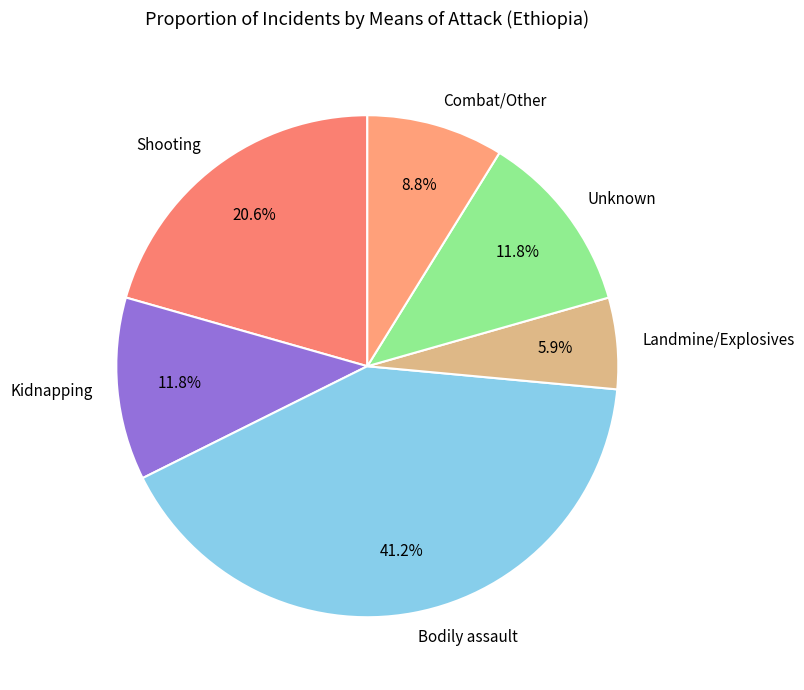

Is there any slice that represents more than half of the pie?

No